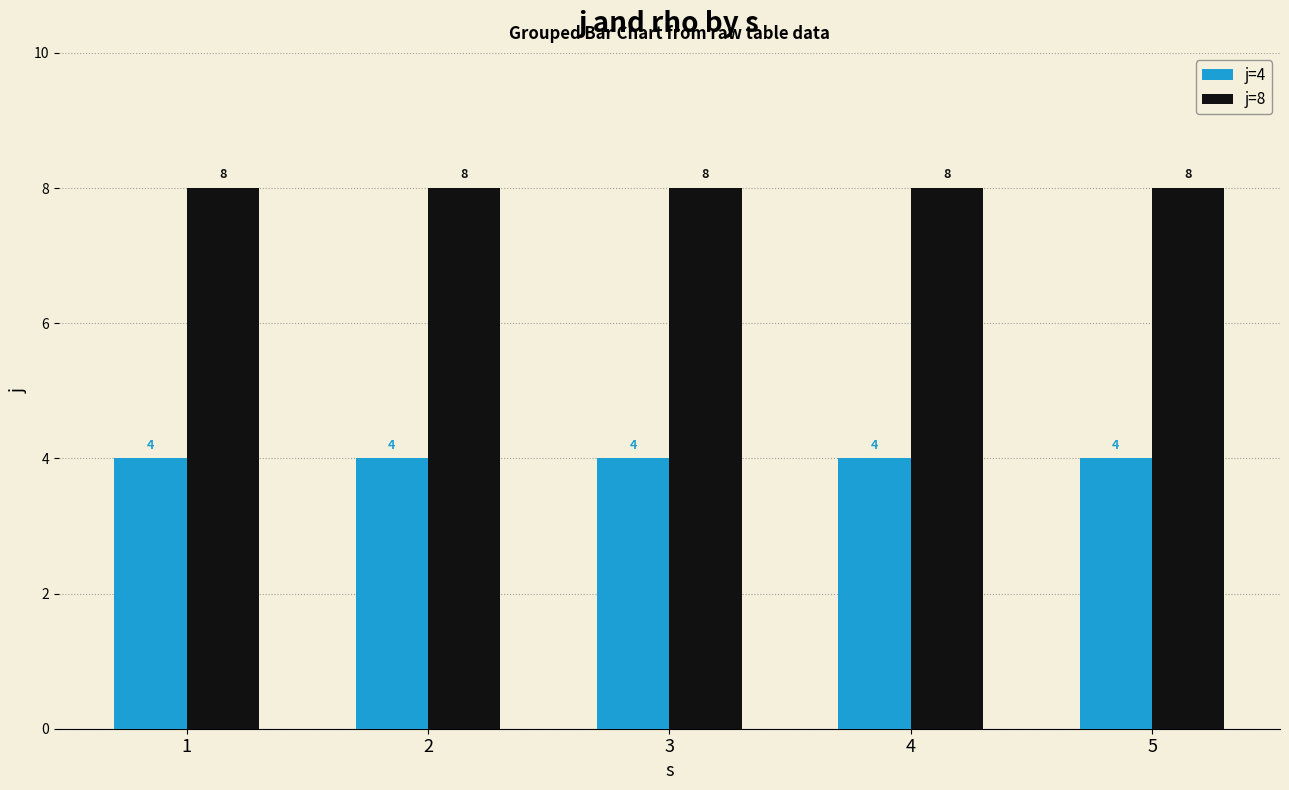

What are all the series names shown in the legend?

j=4, j=8